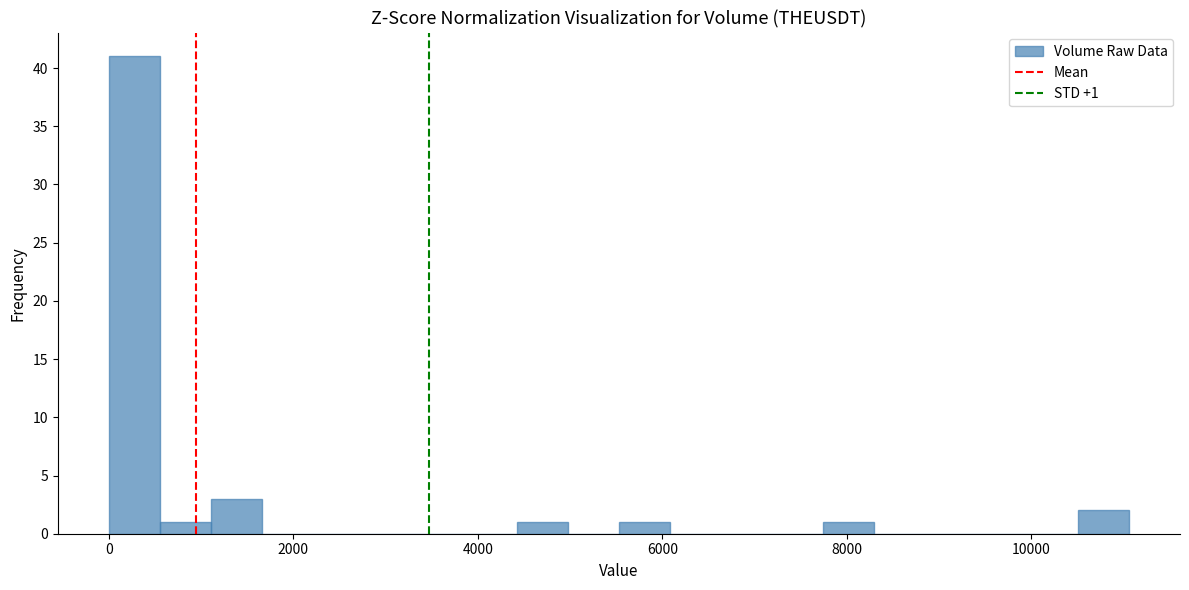

Around what value on the x-axis is the tallest bar? Give the approximate position of its centre, as read against the axis.

200